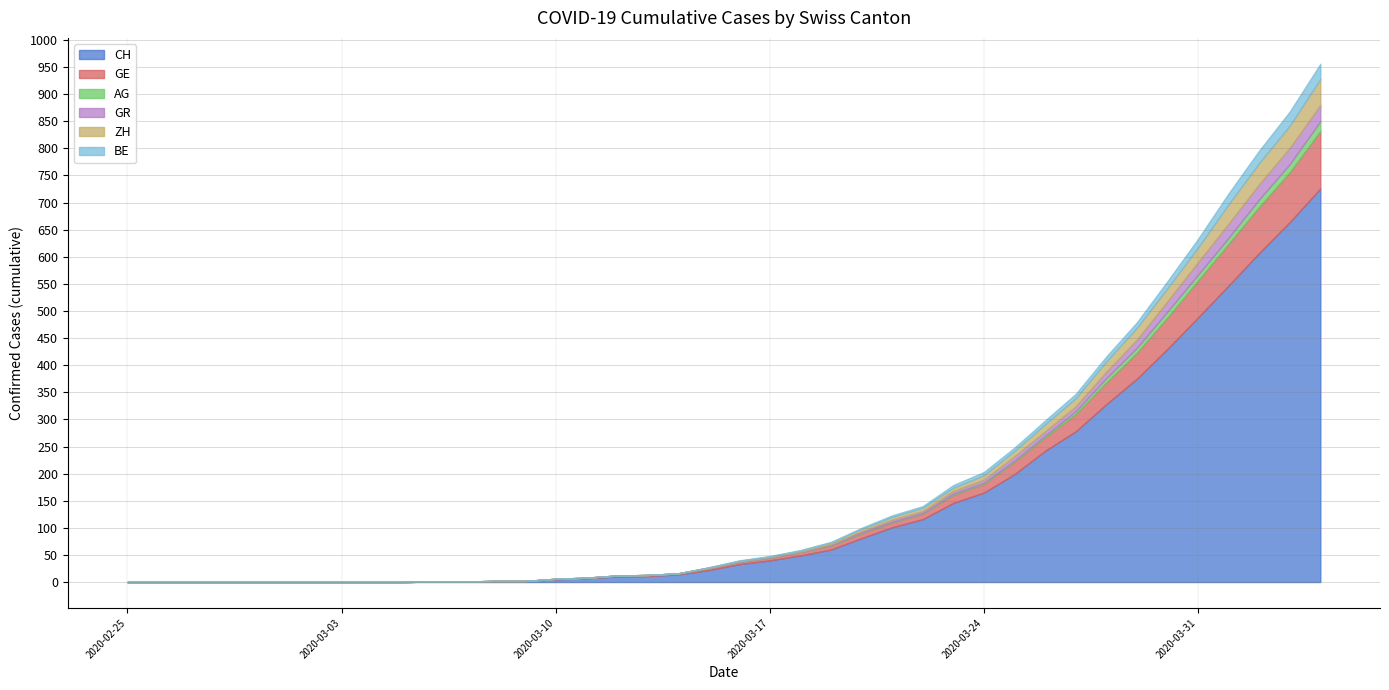

How many distinct data groups are displayed?

6